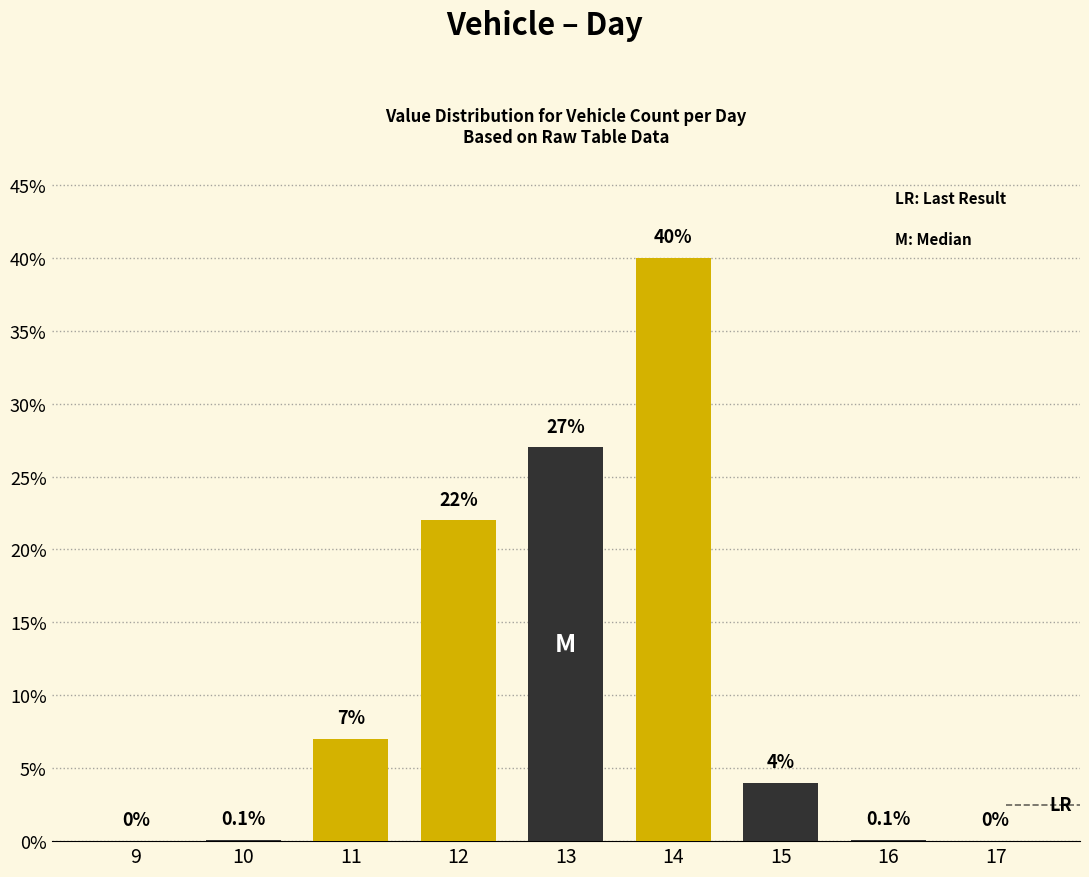

Is it true that the value at 14 is 40.0?

True